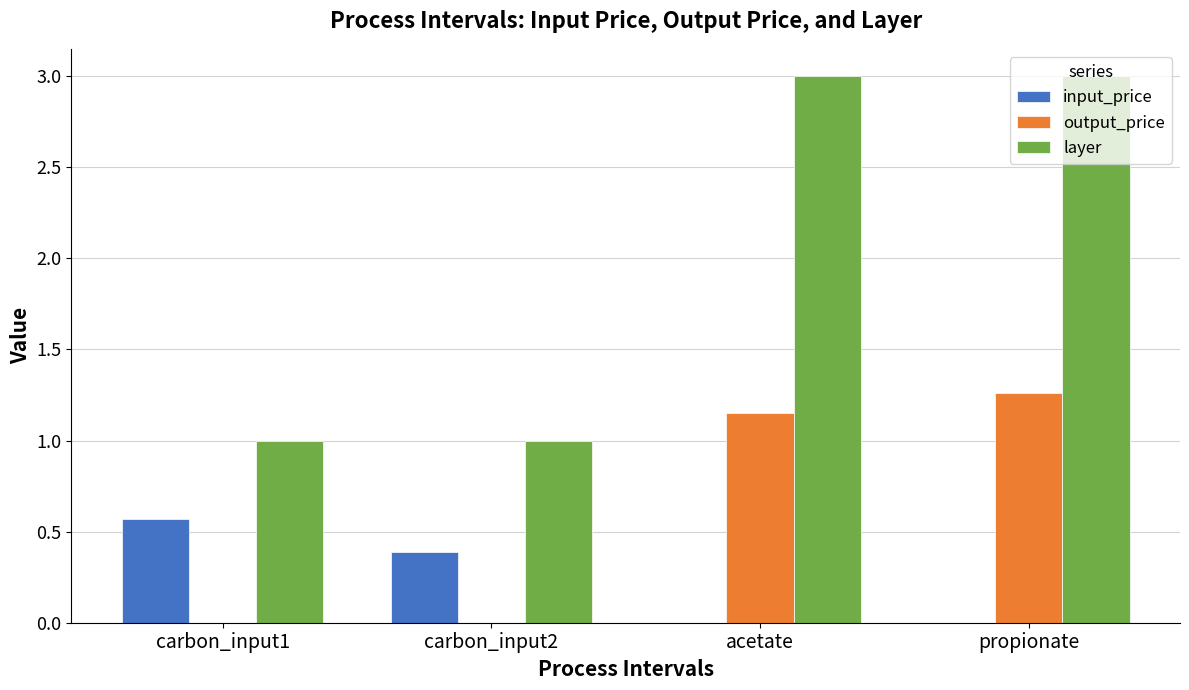

At which label does input_price reach its peak?

carbon_input1